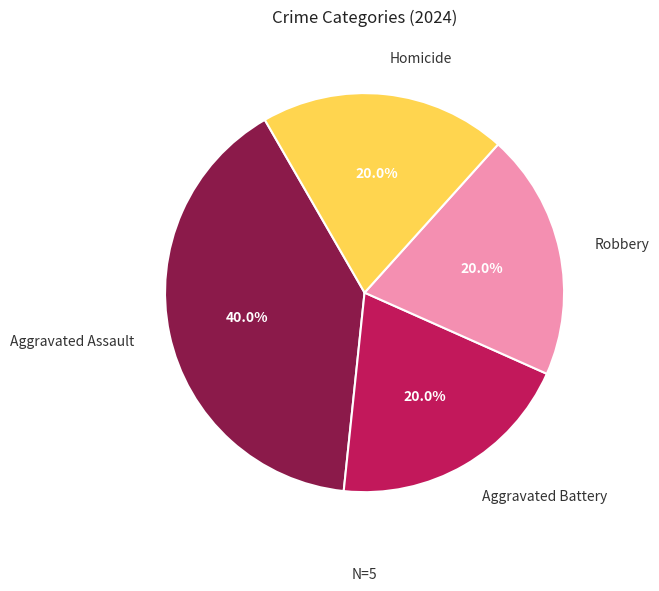

Count the number of slices in the pie.

4